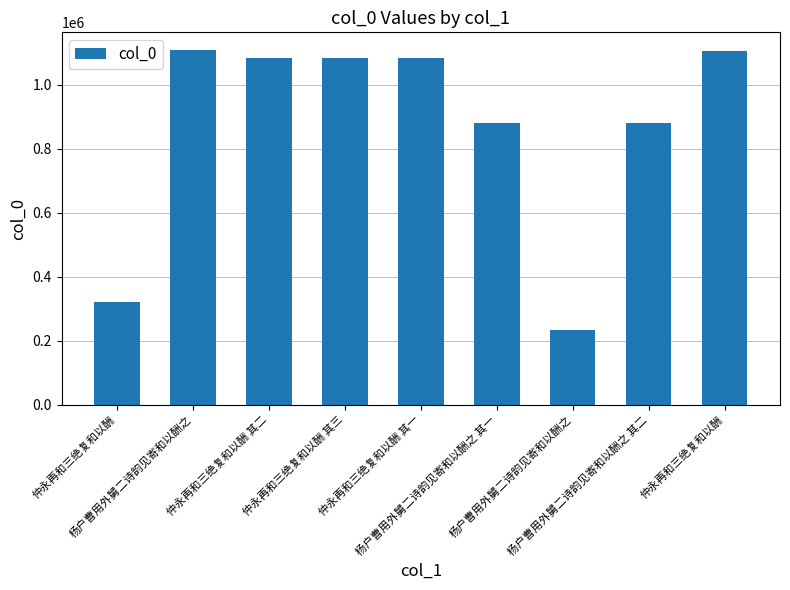

What is the label of the 3rd bar from the left?

仲永再和三绝复和以酬 其二